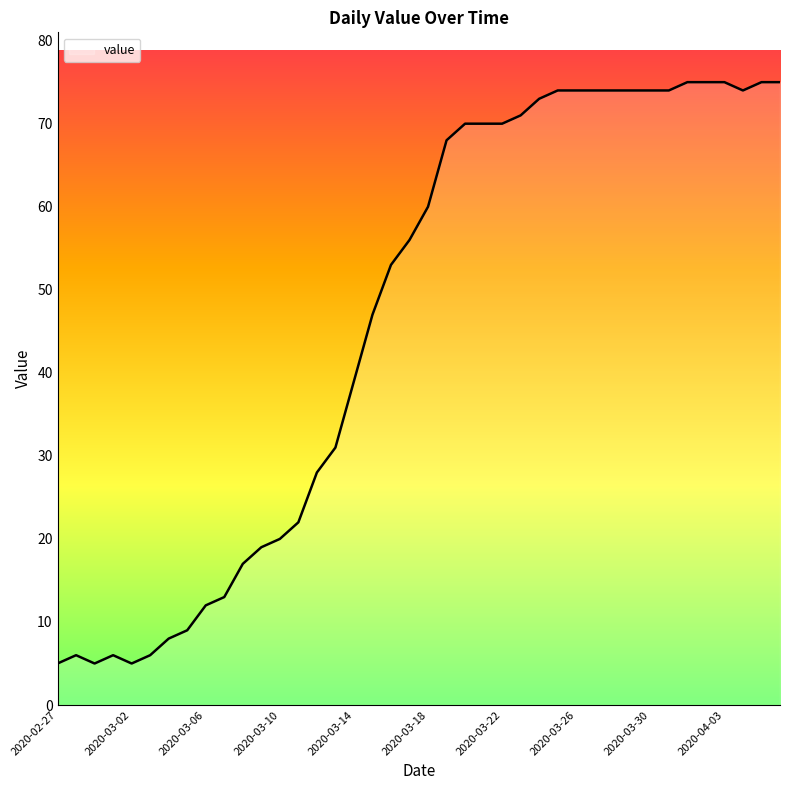

Does the chart display data point markers on the line(s)?

No